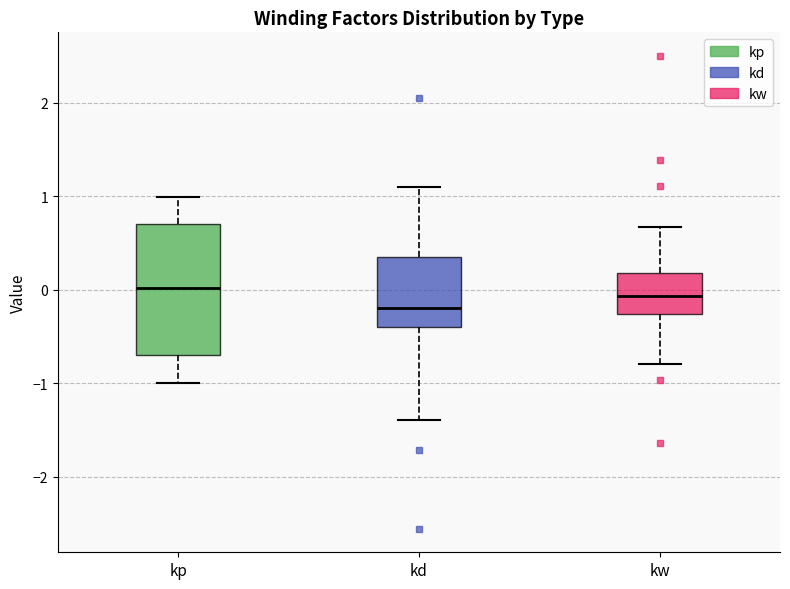

Reading left to right, read every box against the y-axis: the position of its median line, the range the box covers, and the ends of its whiskers. The values are not printed on the chart, so give them approximately, as read against the axis.

kp: median 0.0, box -0.7 to 0.7, whiskers -1.0 to 1.0
kd: median -0.2, box -0.4 to 0.4, whiskers -1.4 to 1.1
kw: median -0.1, box -0.3 to 0.2, whiskers -0.8 to 0.7